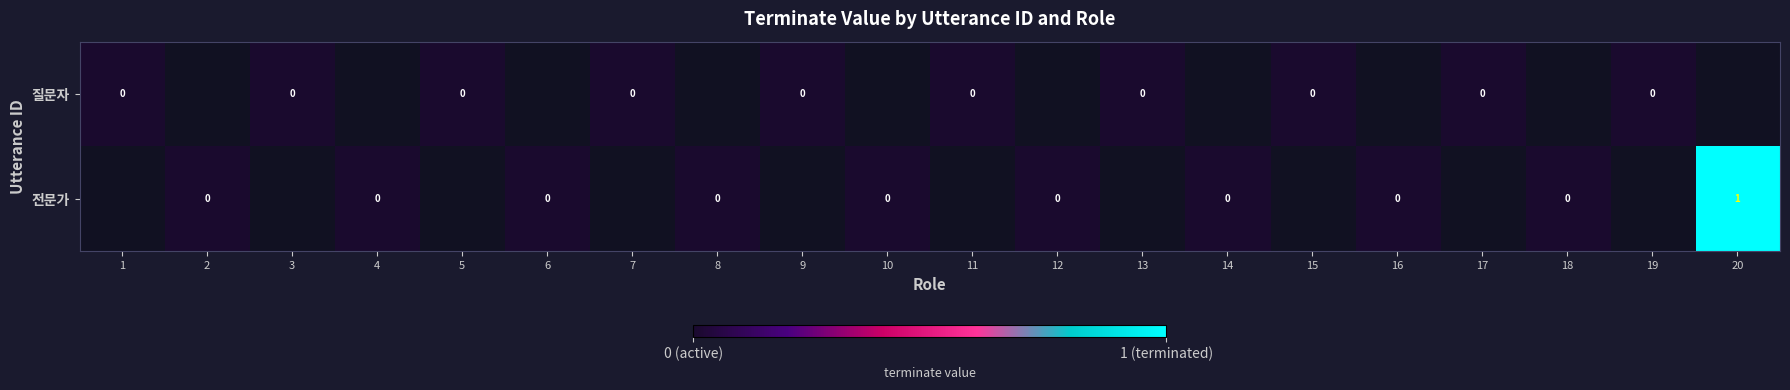

Is it true that 전문가 equals 1.0 at 20?

True